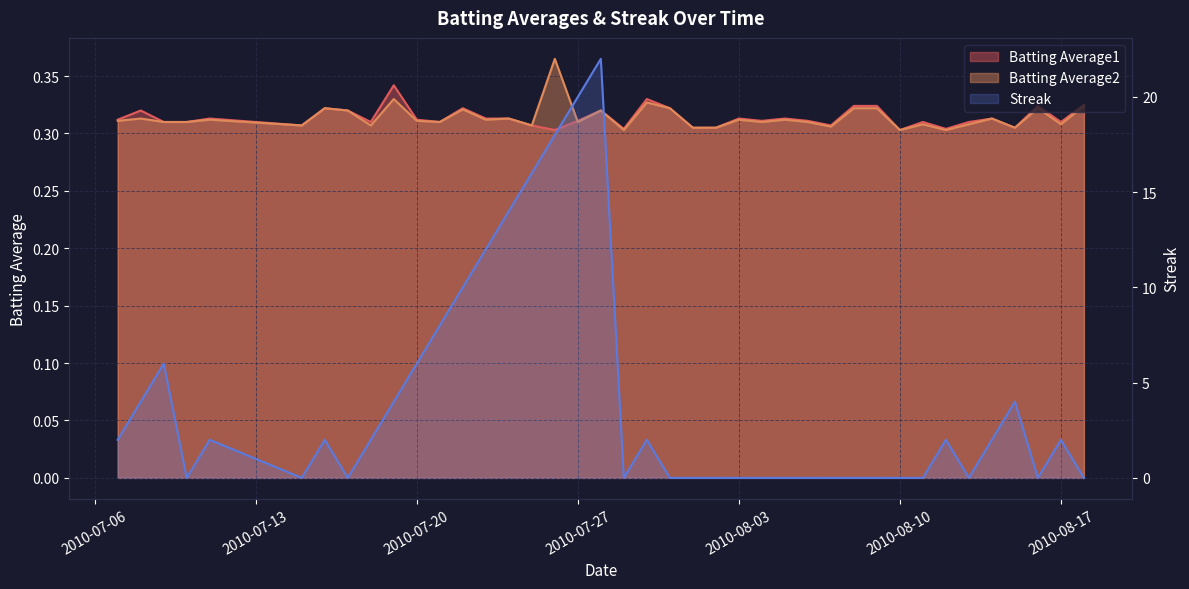

What is the sum of all Batting Average2 values?

12.6